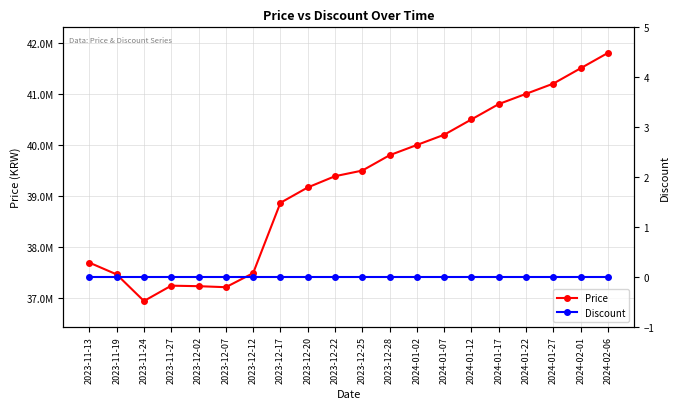

Count the number of categories in the chart.

20